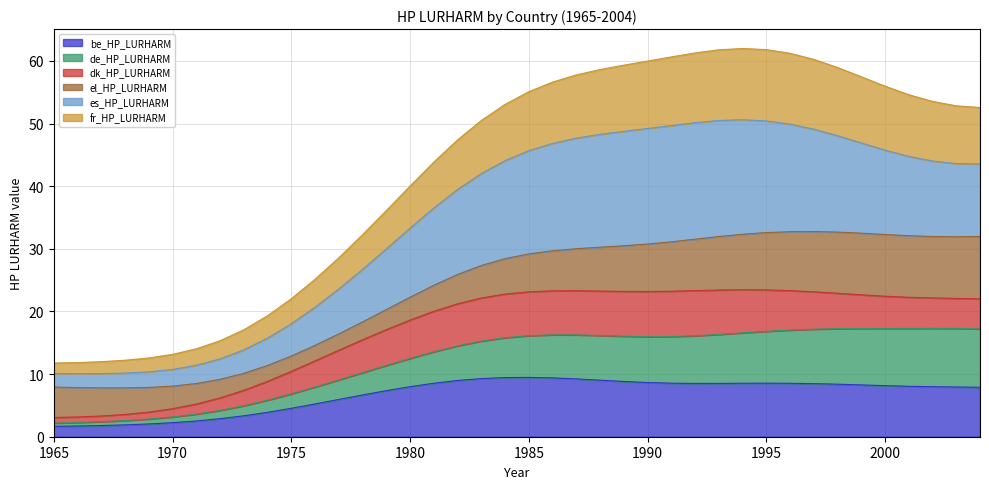

What is the average value of the be_HP_LURHARM series?

6.7